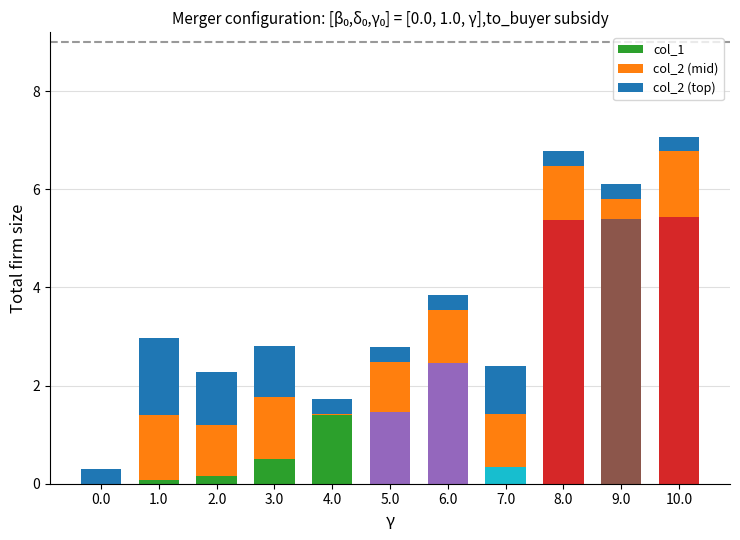

What is the highest value of the col_1 series?

5.4